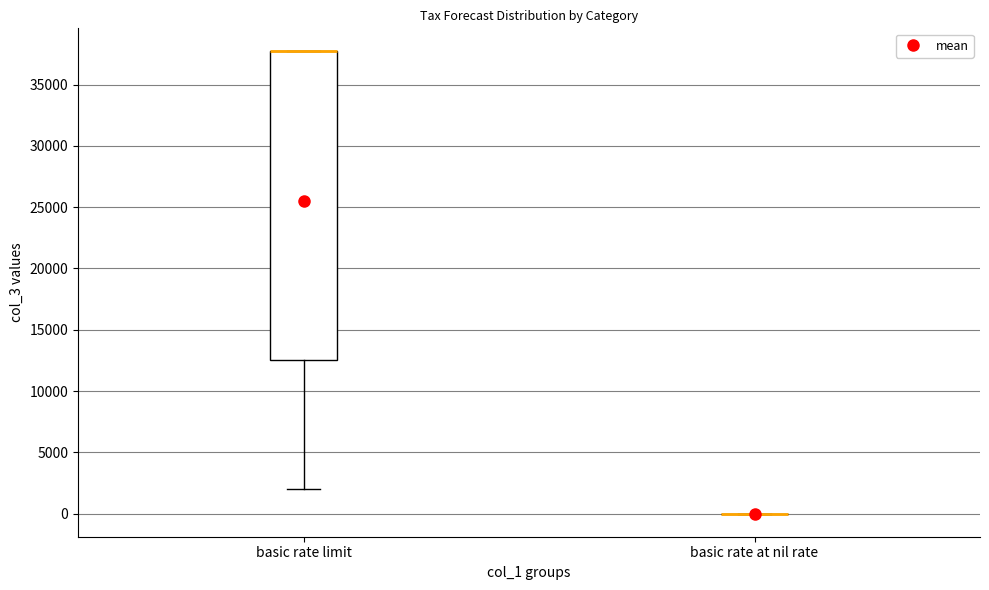

Reading left to right, transcribe this box plot: for each box, give where its median line is, the range the box spans, and where its two whiskers end, as read against the y-axis. The values are not printed on the chart, so give them approximately, as read against the axis.

basic rate limit: median 37500 (drawn on the box's upper edge), box 12500 to 37500, whiskers 2000 to 37500
basic rate at nil rate: box collapsed to a line at 0, whiskers 0 to 0